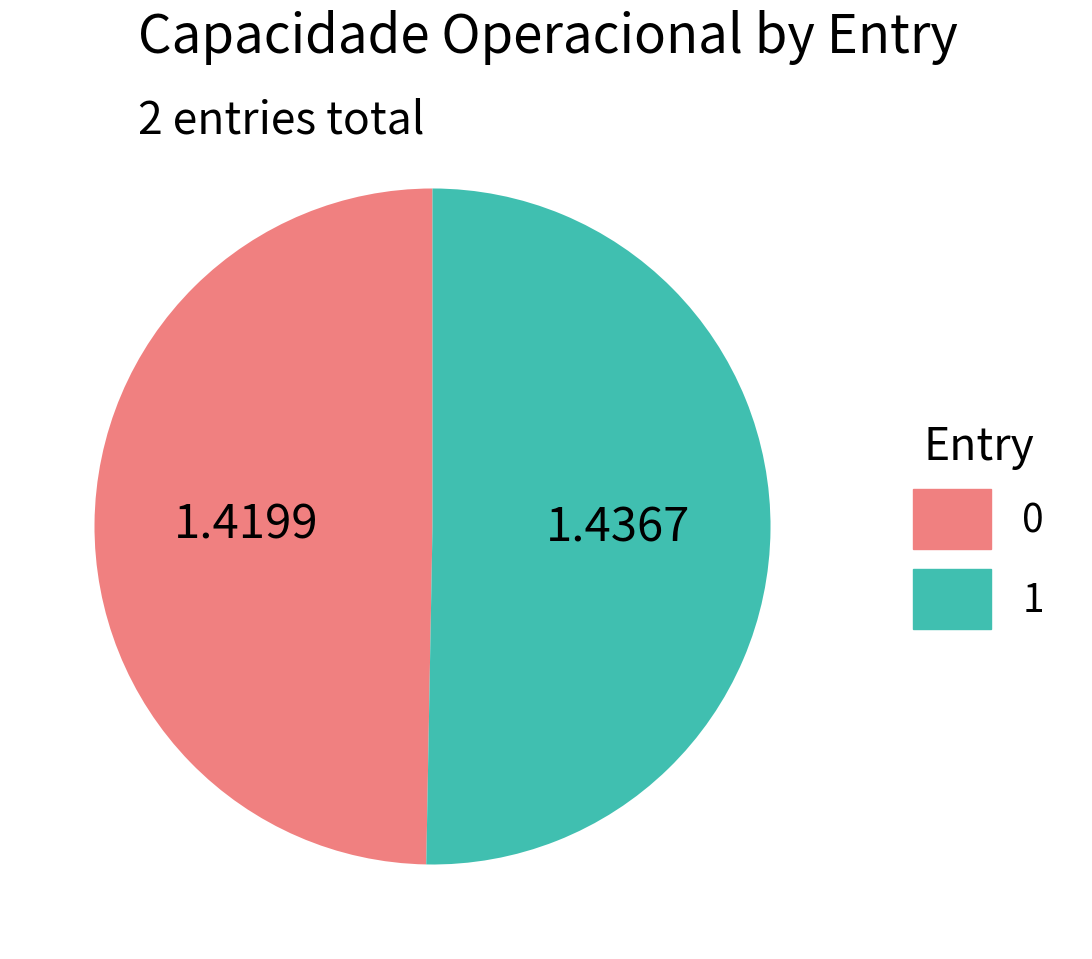

How many slices are in this pie chart?

2